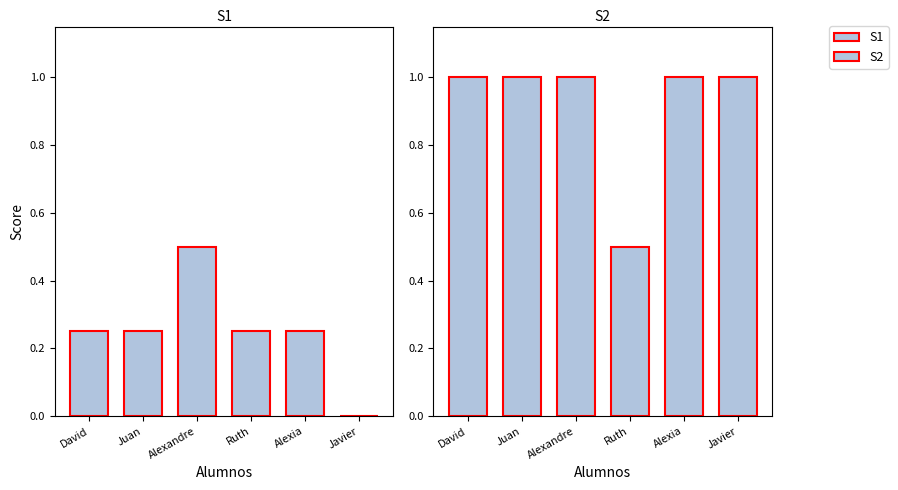

What is the difference between the maximum and minimum values in the S2 series?

0.5